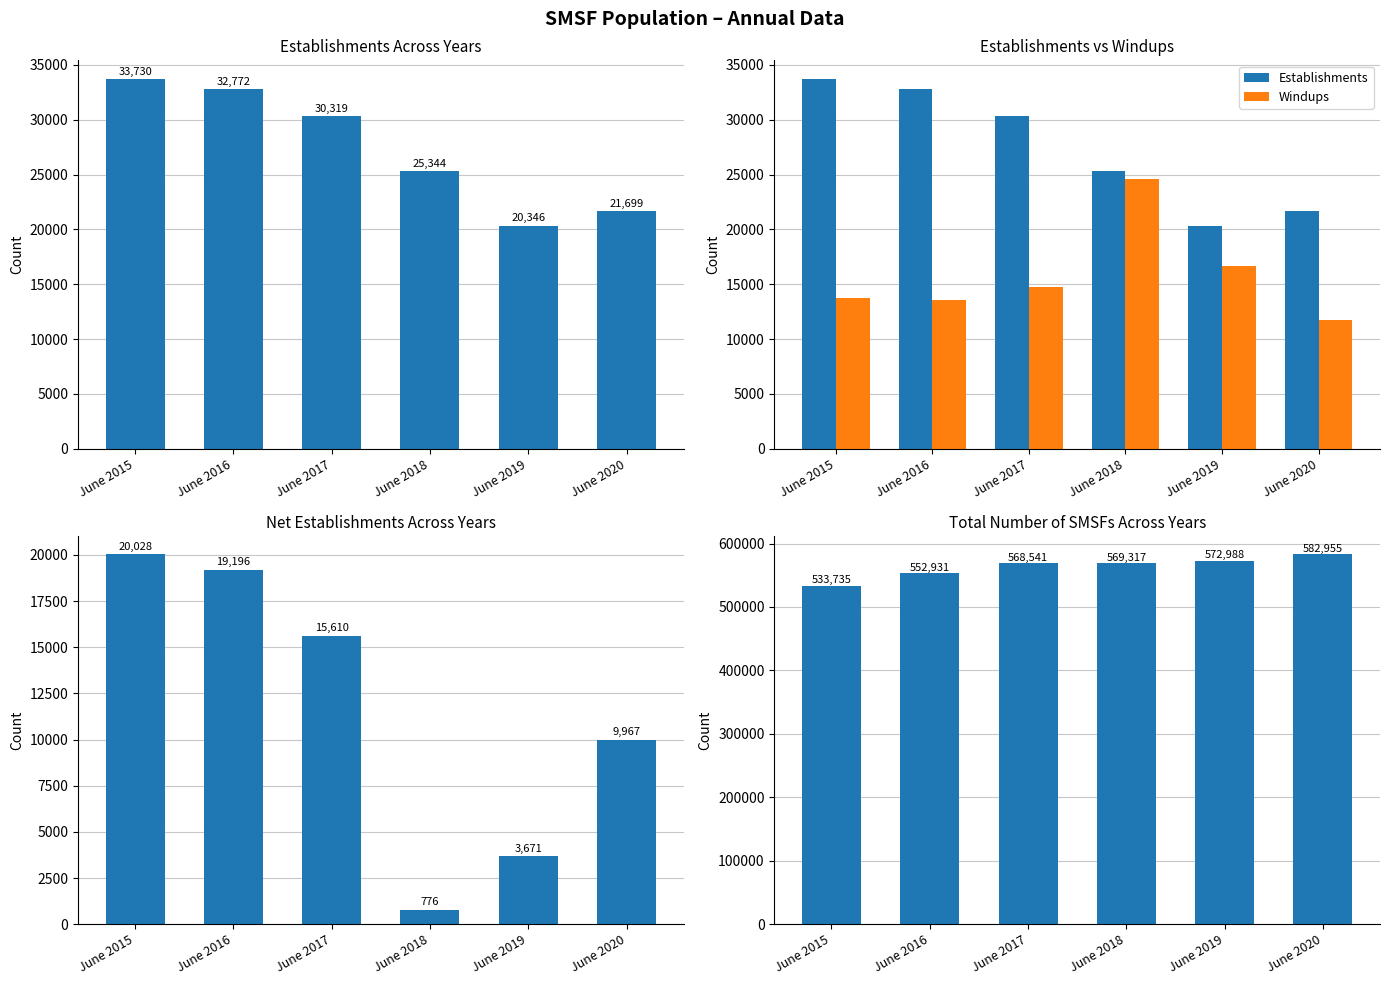

At which label does Net establishments first exceed 15610?

June 2015